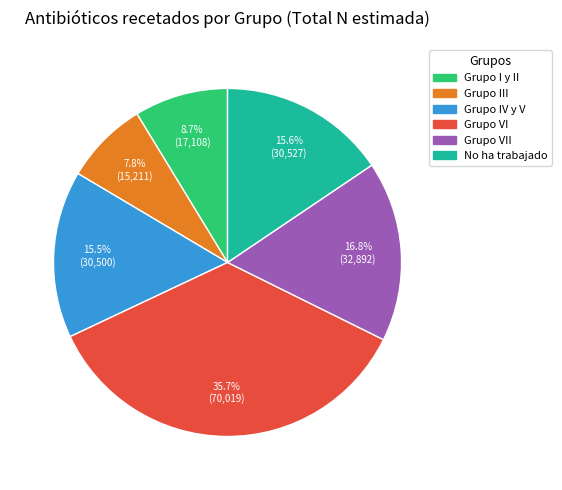

Is there a majority slice in this chart?

No